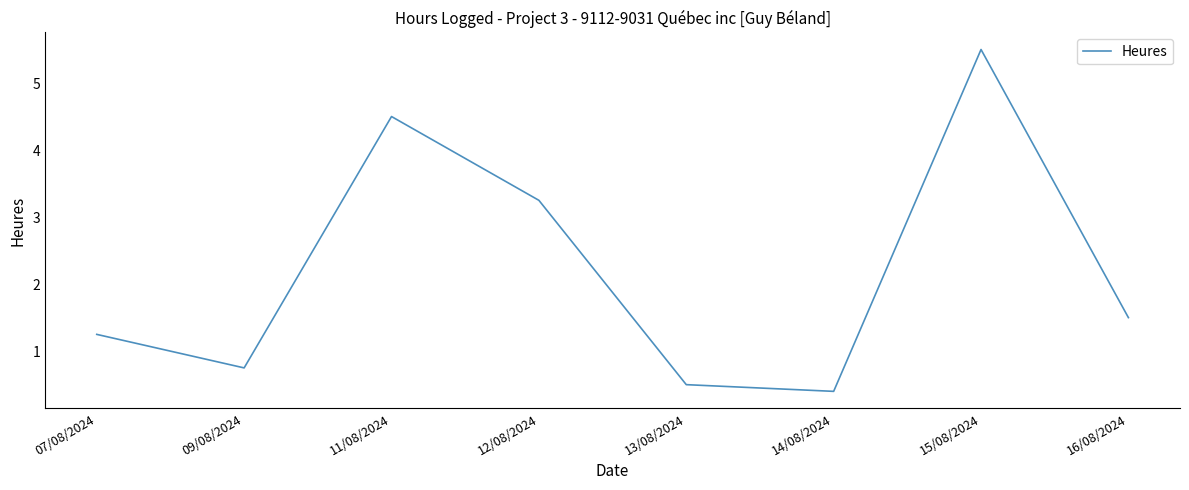

How many categories are shown in the chart?

8